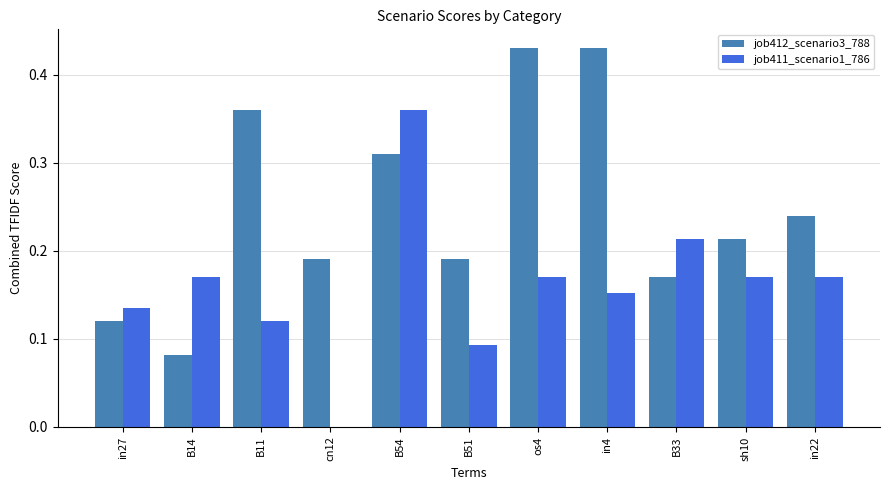

The job412_scenario3_788 series shows 0.4 at in22. True or false?

False